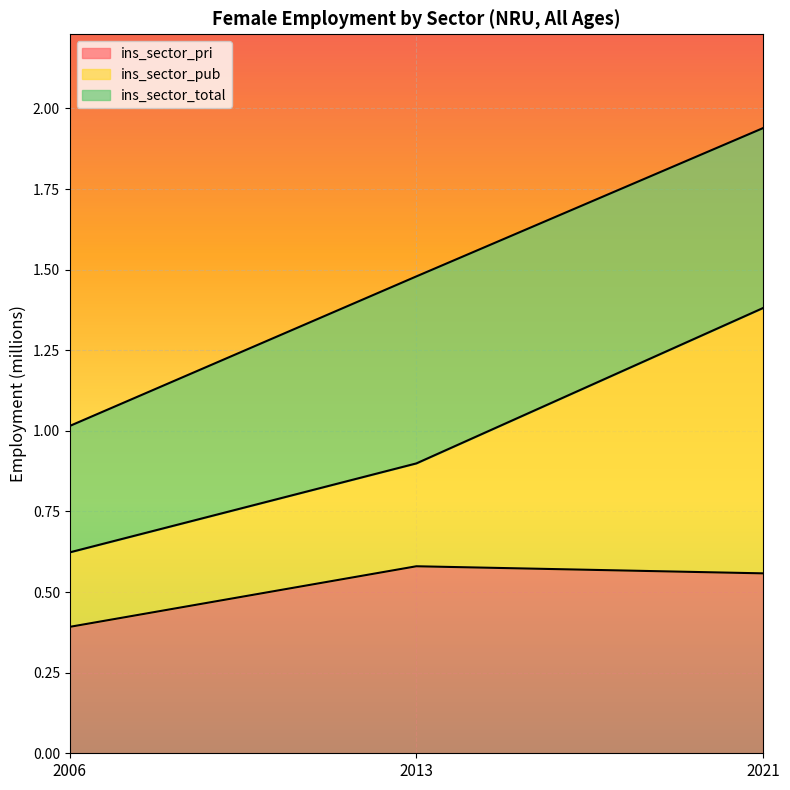

What is the total value across all series at 2021?

3.9